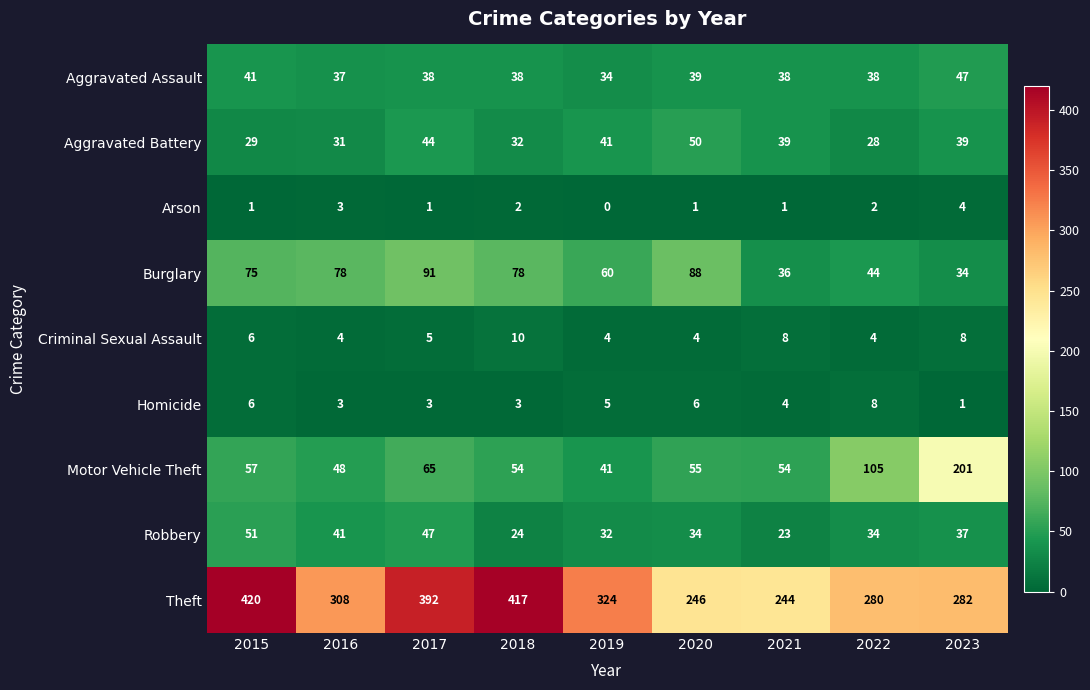

What value does the Arson series have at 2023?

4